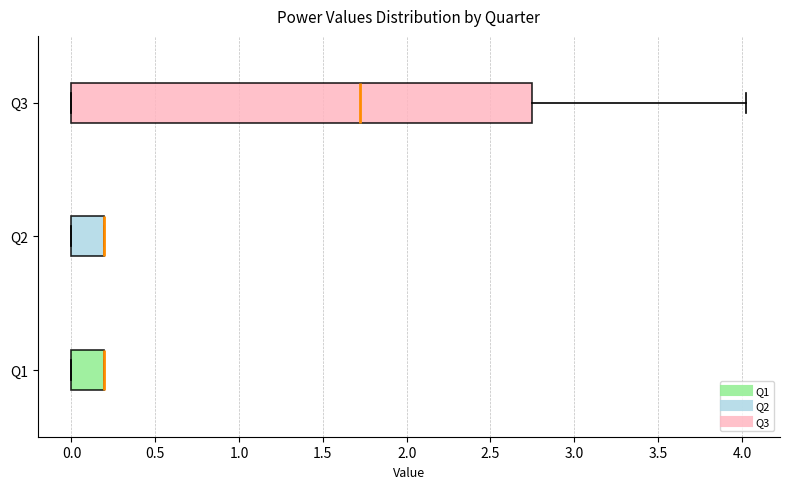

Where is the right edge of the box for Q2 on the x-axis? The values are not printed on the chart, so give them approximately, as read against the axis.

0.20